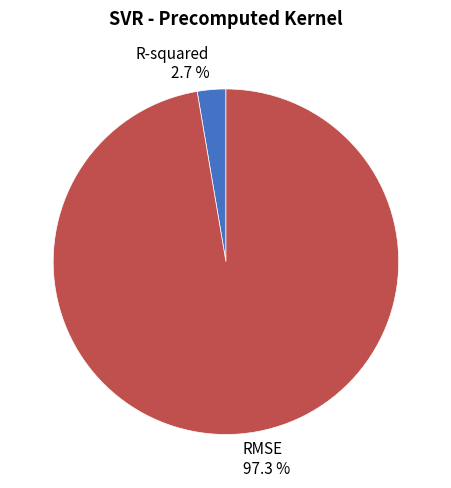

Is the sum of R-squared and RMSE greater than half?

Yes